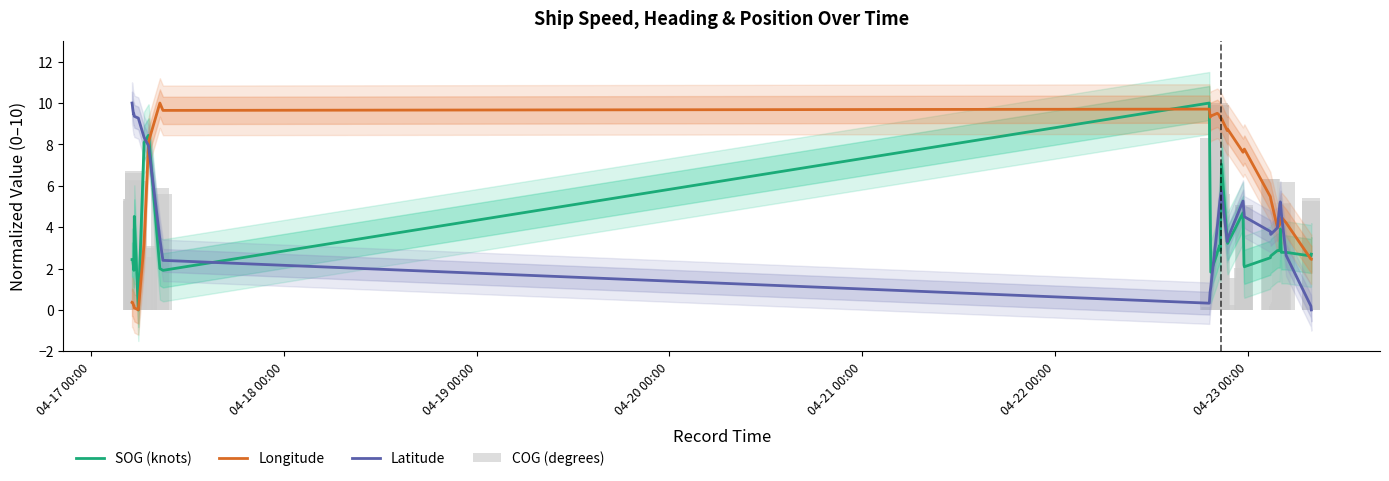

Reading left to right, what are all the values shown in this chart?

SOG (knots): 2.4	2.4	2.4	2.1	1.9	4.5	0.0	8.1	8.4	8.4	2.0	1.9	10.0	5.0	1.8	2.7	2.8	3.0	3.1	2.9	7.0	3.3	3.2	4.7	2.2	2.1	2.5	2.6	2.9	2.9	2.9	2.9	2.9	2.9	3.9	2.8	2.8	2.8	2.6	2.7
Longitude: 0.4	0.4	0.4	0.2	0.2	0.1	0.0	3.2	7.9	8.1	10.0	9.6	9.7	9.3	9.4	9.5	9.5	9.4	9.3	9.3	9.3	8.7	8.7	7.6	7.7	7.8	5.5	5.4	4.0	4.0	4.0	4.1	4.1	4.1	4.3	4.5	4.5	4.2	2.5	2.5
Latitude: 10.0	9.9	9.7	9.5	9.5	9.4	9.3	8.3	8.0	7.9	3.4	2.4	0.3	0.9	1.1	3.8	4.0	4.9	5.3	5.4	5.8	3.3	3.4	5.3	4.7	4.5	3.8	3.7	4.0	4.2	4.3	4.7	5.0	5.1	5.2	4.7	4.5	2.6	0.2	0.0
COG (degrees): 5.4	5.3	5.4	6.7	6.3	6.6	6.2	2.5	3.1	3.0	5.9	5.6	8.3	0.1	0.2	0.0	0.1	10.0	9.9	9.9	5.6	1.5	0.3	2.0	5.1	5.0	6.3	6.3	0.2	0.2	0.2	0.3	0.3	0.4	2.7	5.1	5.1	6.2	5.3	5.4